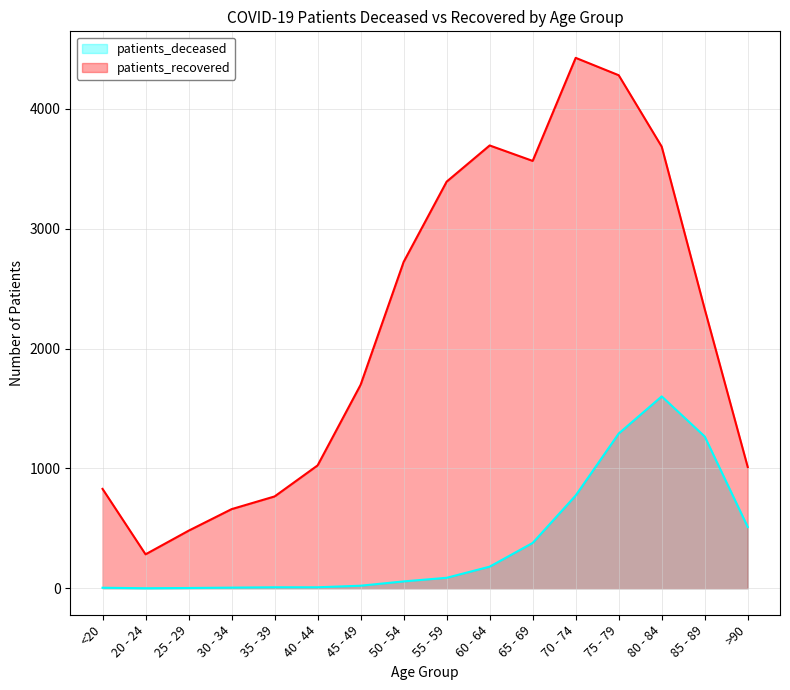

How many lines are shown in the chart?

2